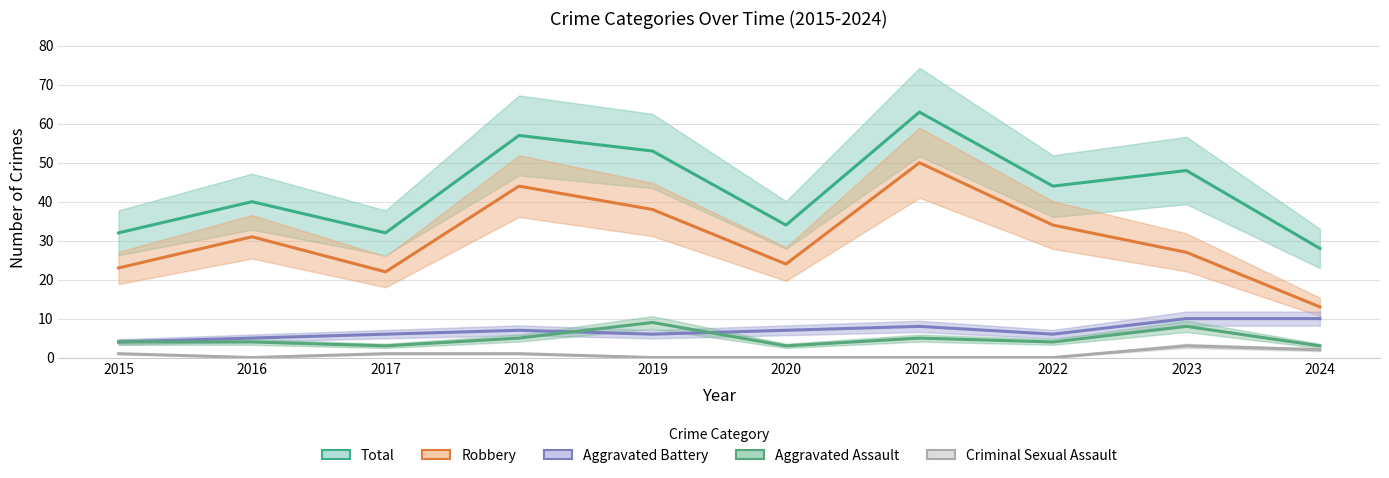

True or false: Total and Robbery cross at least once.

False